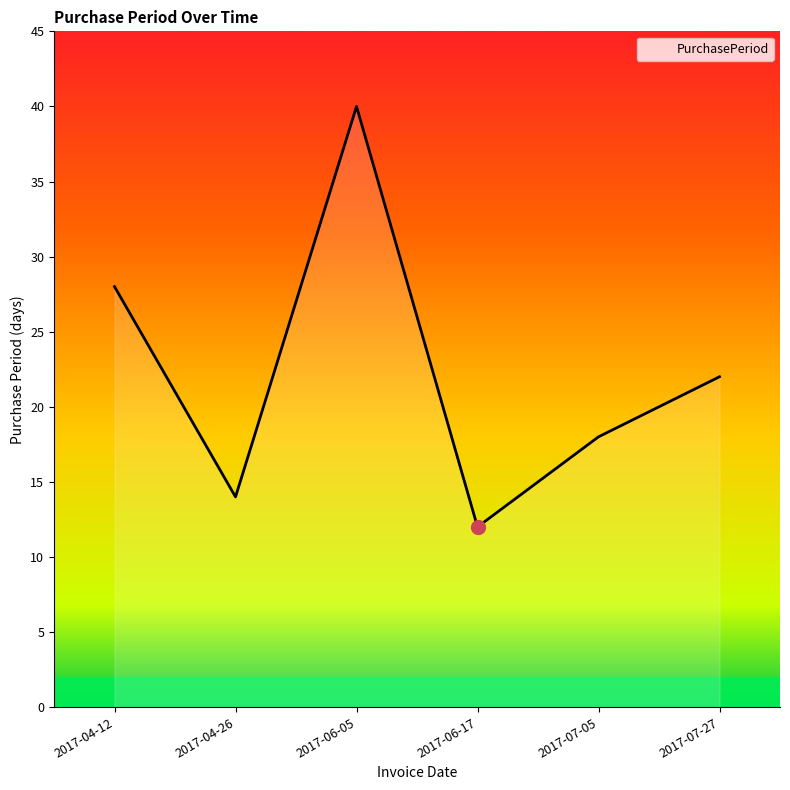

Which has a higher value, 2017-04-26 or 2017-07-27?

2017-07-27